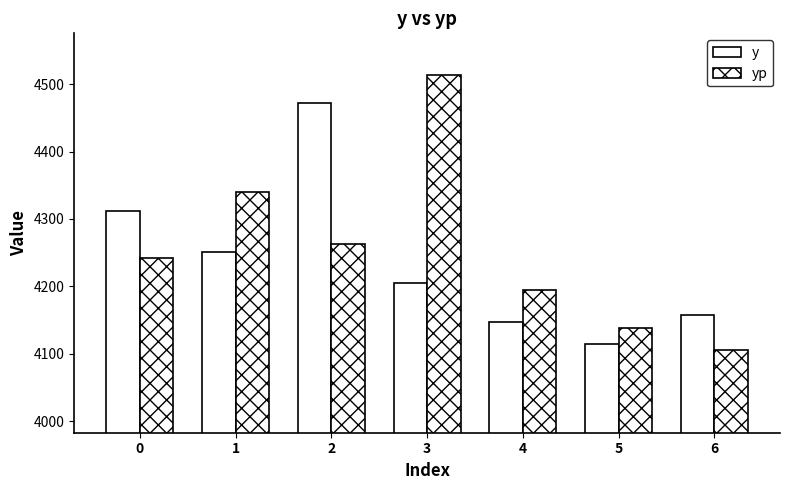

What is the average value of the yp series?

4256.9